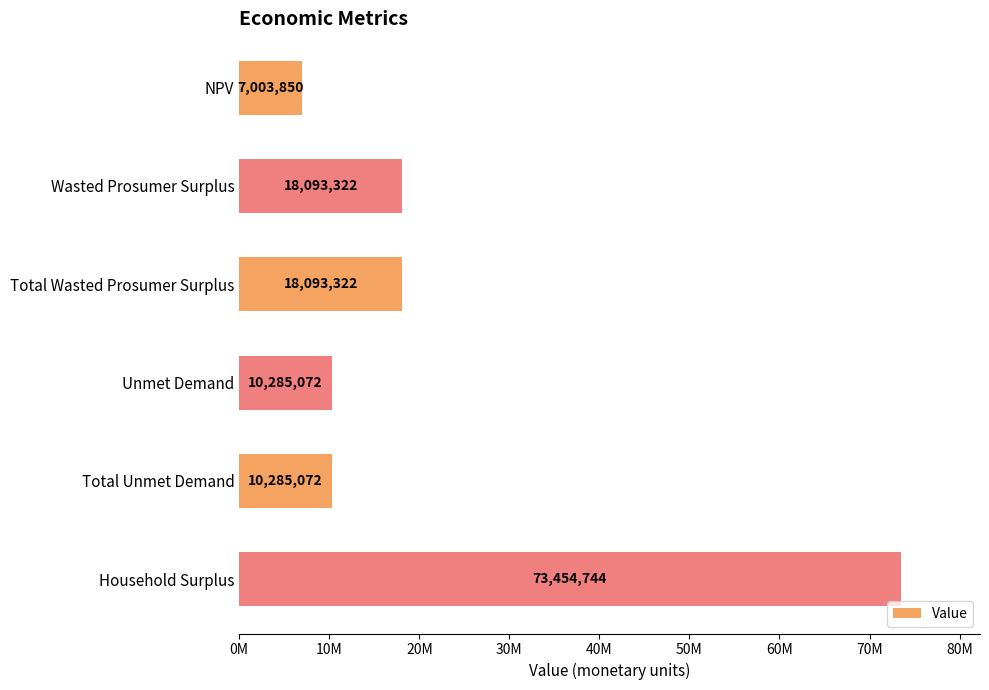

At which category does the chart reach its minimum across all series?

NPV